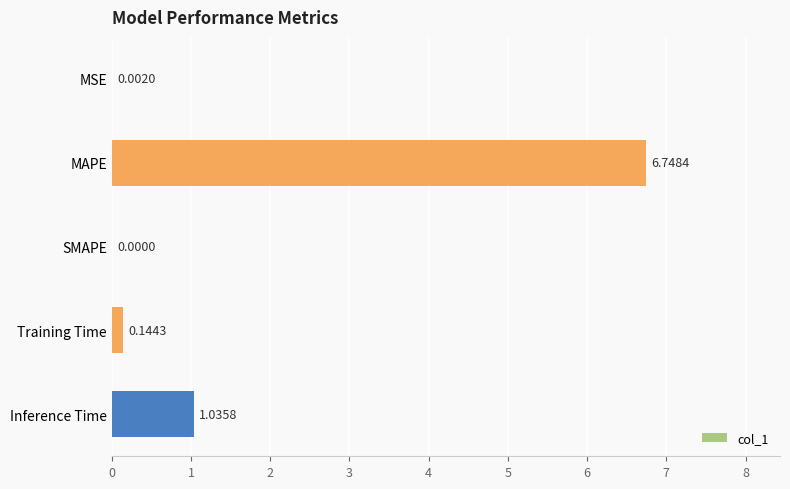

Which category has the highest value across all series?

MAPE